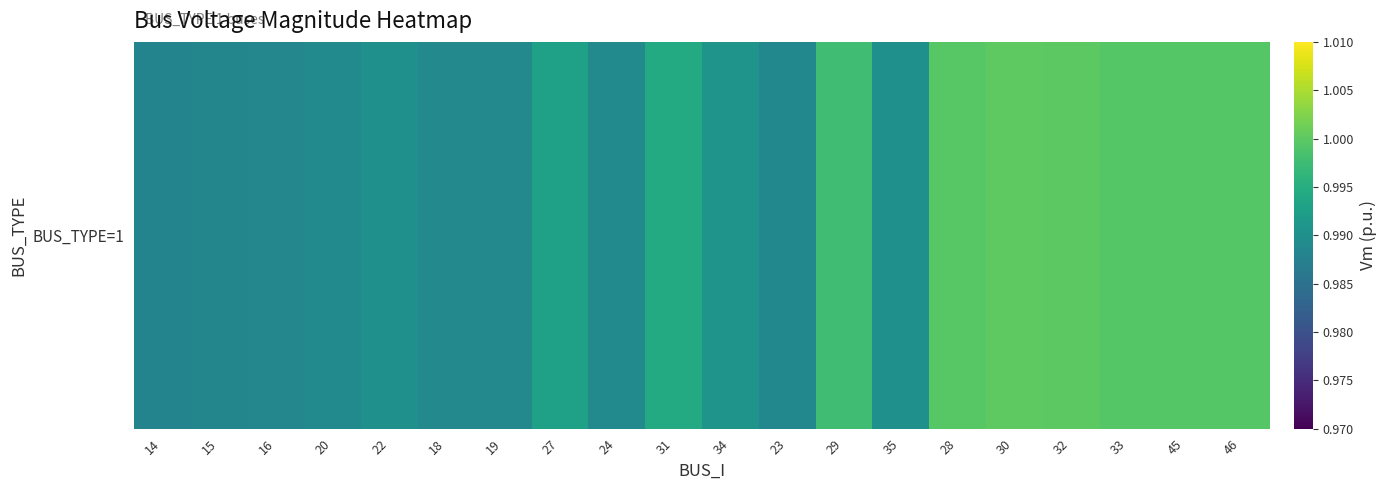

Read the value at 28.

1.0